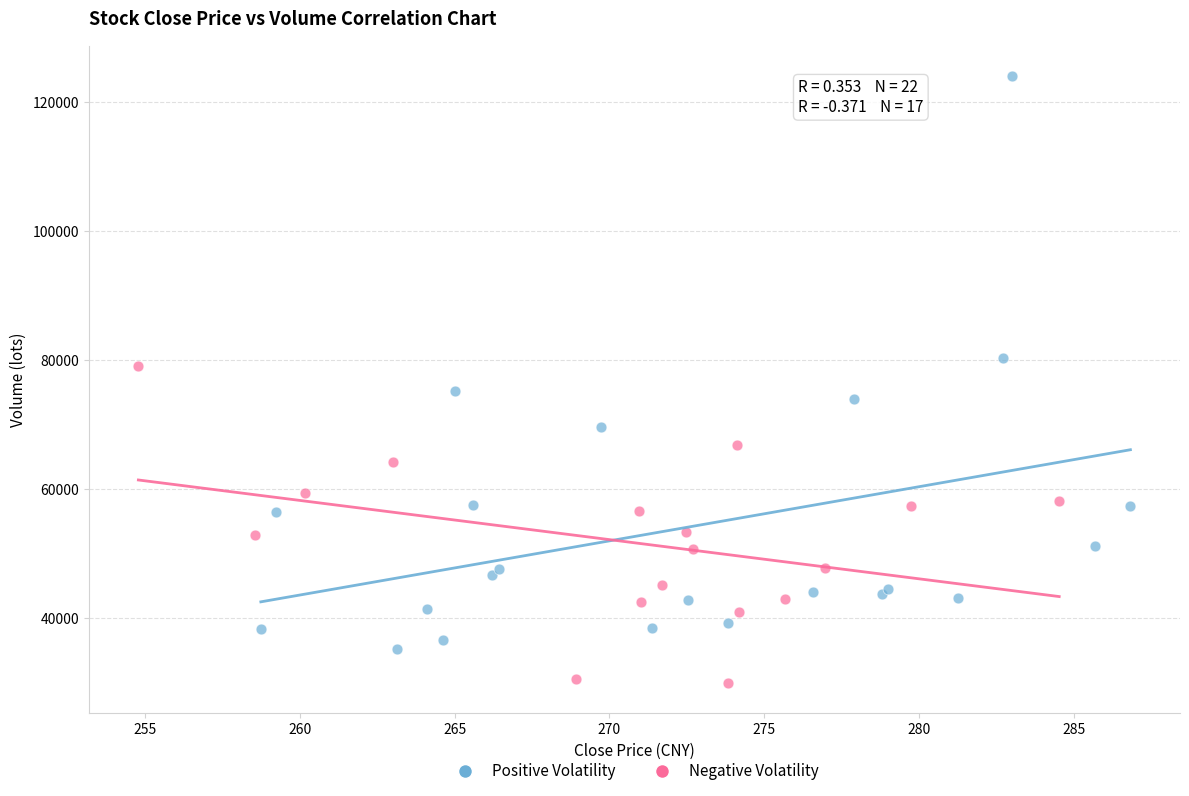

Which series has the widest spread of Y values?

Positive Volatility